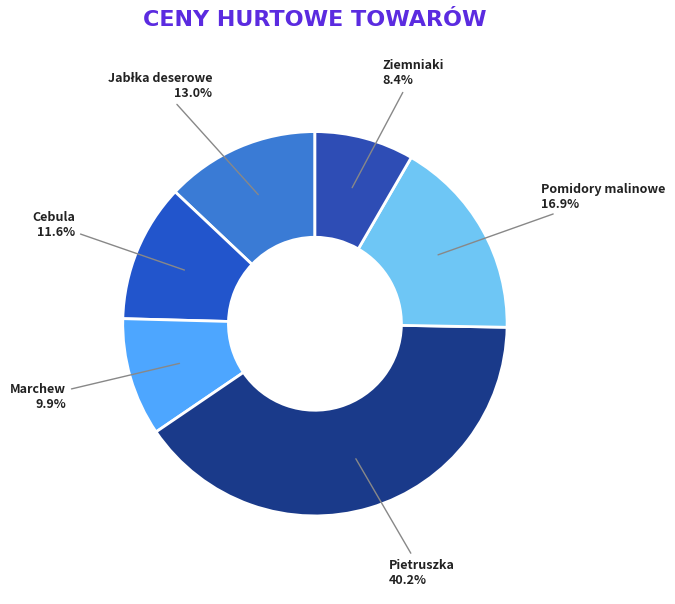

Count the number of slices in the pie.

6